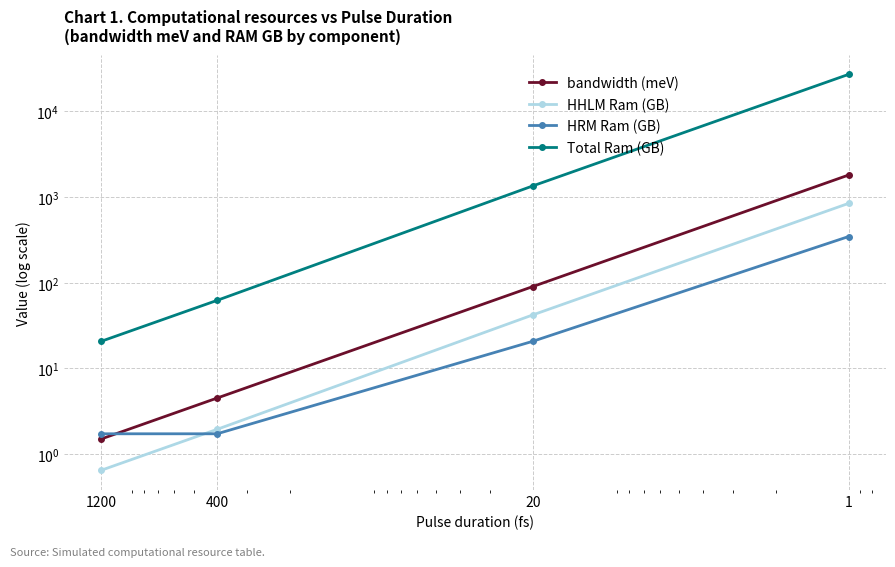

List the labels in order of Total Ram (GB) value, largest first.

1, 20, 400, 1200